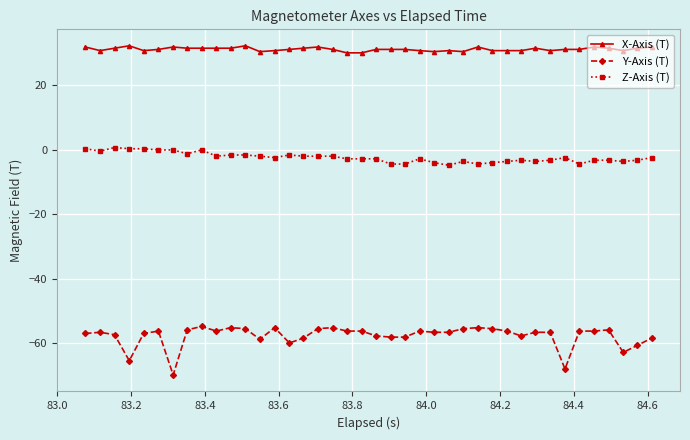

What is the value of the X-Axis (T) point at the 2nd from the left?

30.8